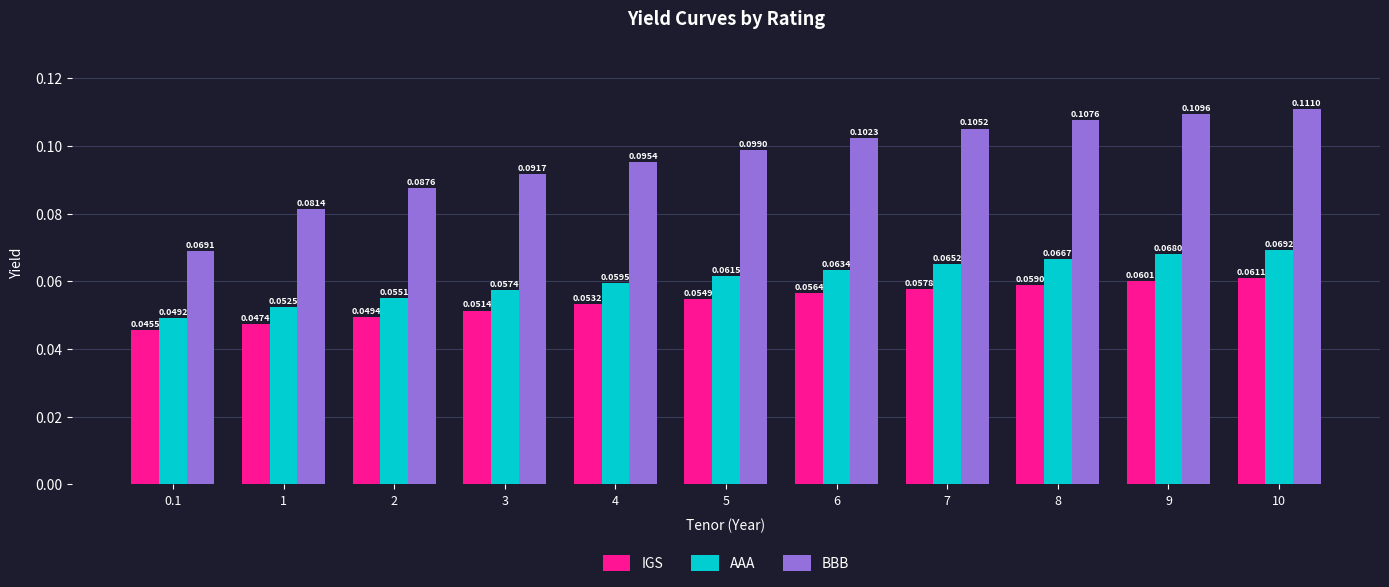

What position from the left is 9?

10